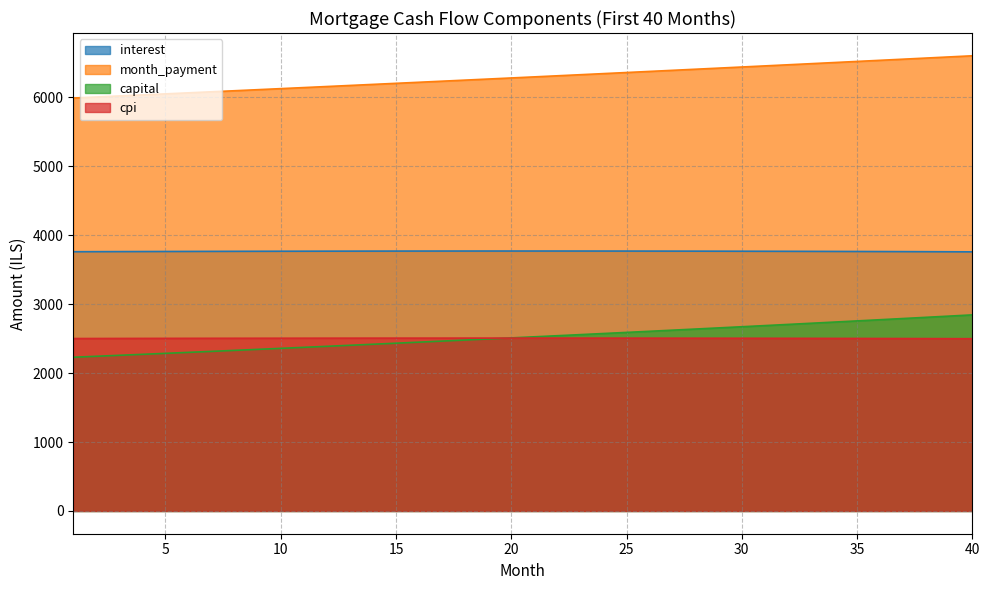

Is it true that month_payment equals 6438.5 at 30?

True